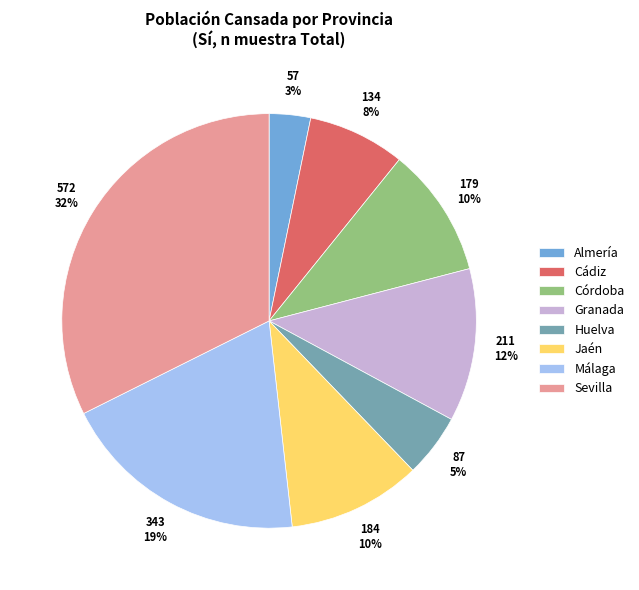

To the nearest percent, what percentage of the pie is Huelva?

5%